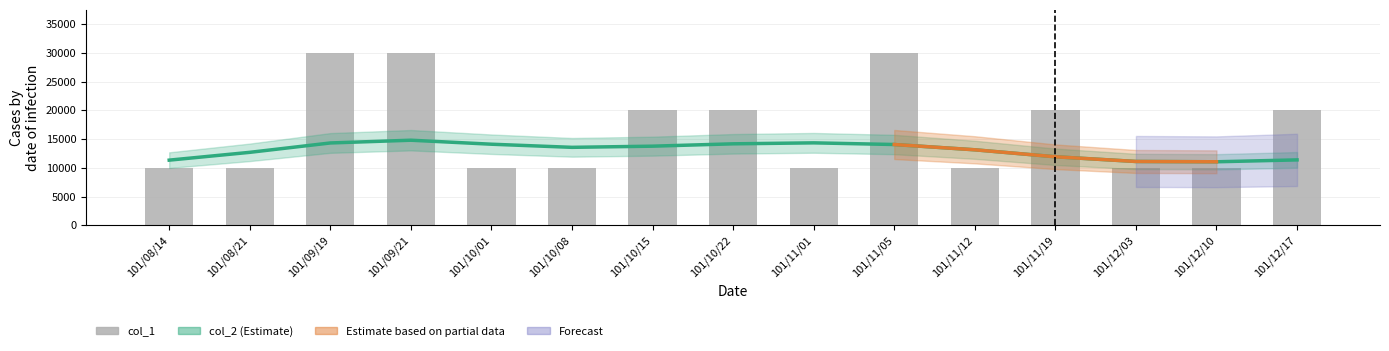

Is it true that the value at 101/10/01 is 10000?

True